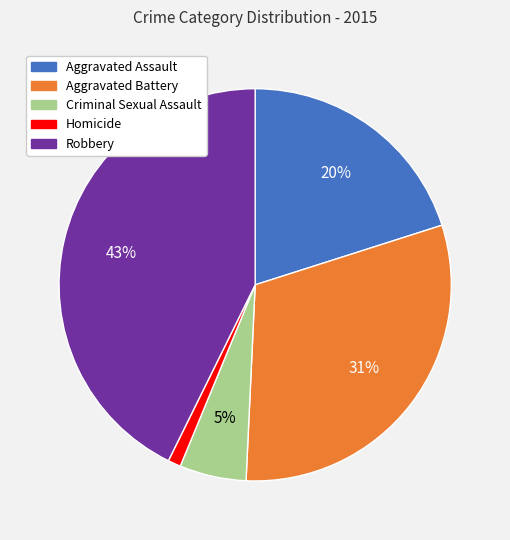

True or false: Robbery accounts for 43% of the total.

True